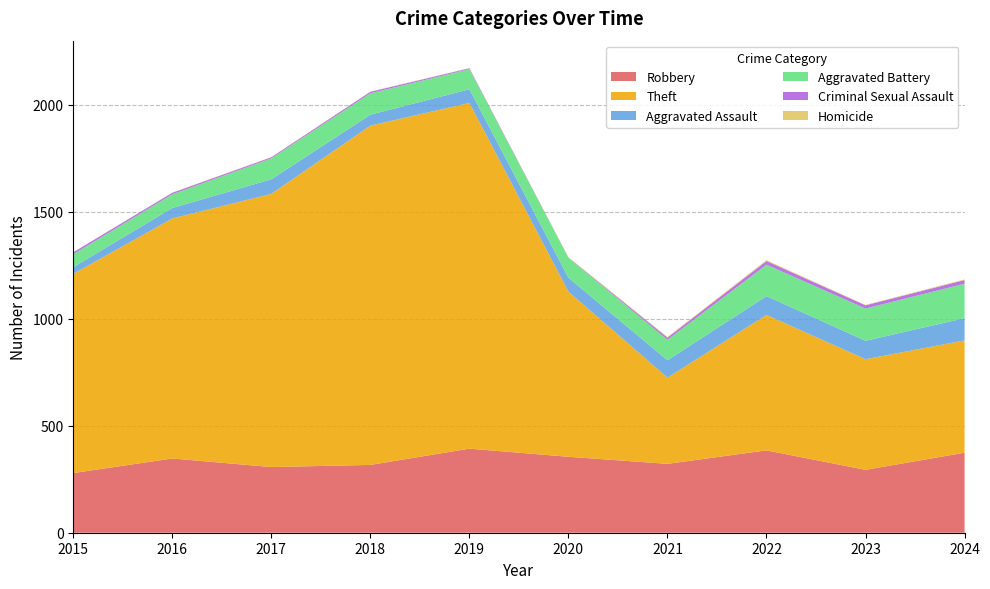

Reading left to right, what are all the values shown in this chart?

Robbery: 279	347	307	317	393	355	322	385	294	374
Theft: 931	1122	1277	1586	1616	772	403	633	517	525
Aggravated Assault: 31	49	68	51	64	65	81	88	86	104
Aggravated Battery: 61	64	98	100	94	93	96	147	151	161
Criminal Sexual Assault: 9	7	5	7	4	1	10	17	15	17
Homicide: 0	1	1	1	1	2	3	4	2	3